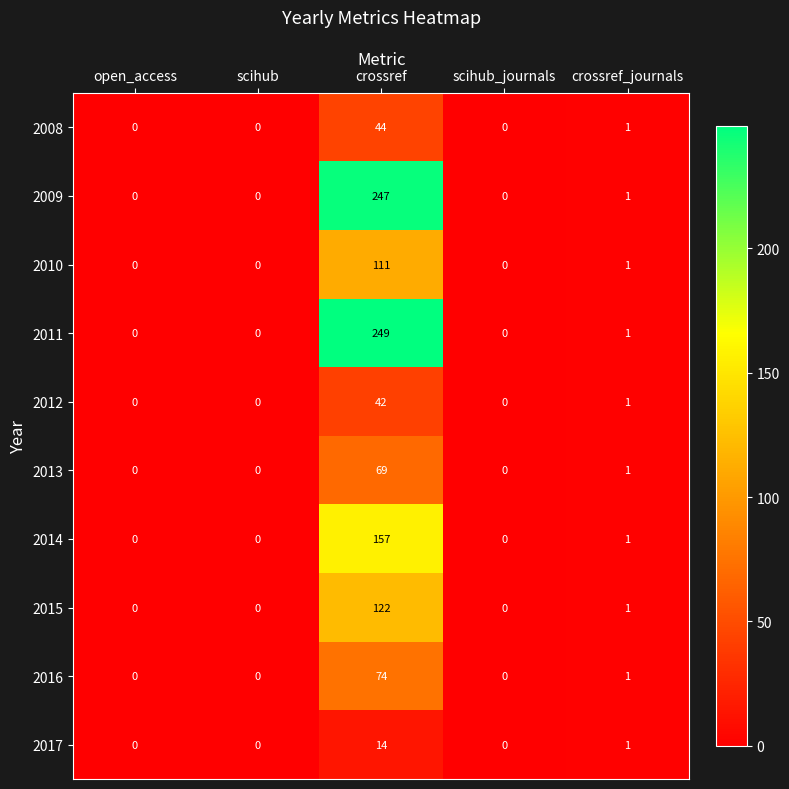

Which series has the largest range (max minus min)?

2011